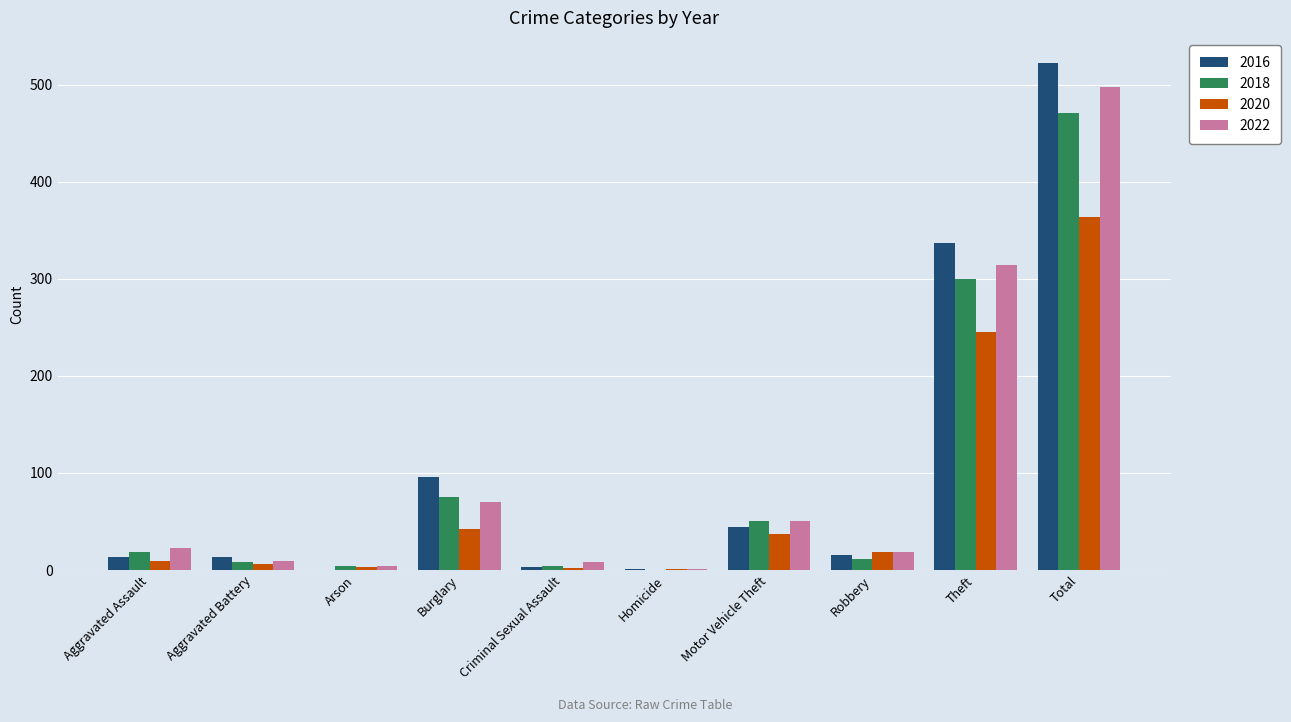

At which category is the sum across all series the highest?

Total